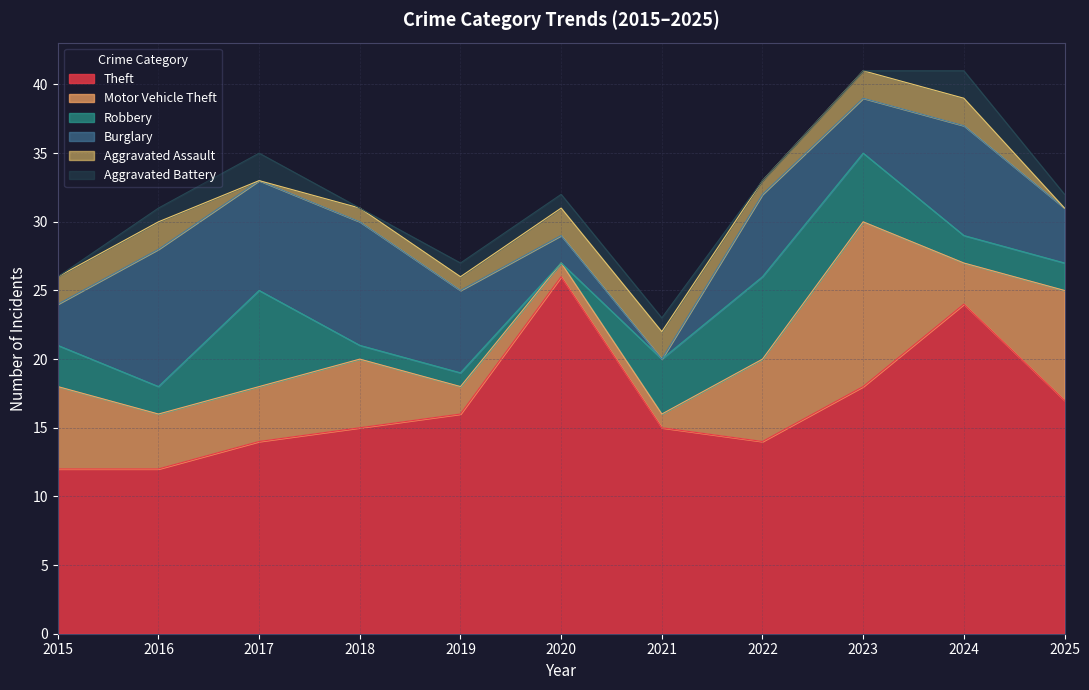

Reading left to right, list all the values displayed in this chart.

Theft: 2015=12	2016=12	2017=14	2018=15	2019=16	2020=26	2021=15	2022=14	2023=18	2024=24	2025=17
Motor Vehicle Theft: 2015=6	2016=4	2017=4	2018=5	2019=2	2020=1	2021=1	2022=6	2023=12	2024=3	2025=8
Robbery: 2015=3	2016=2	2017=7	2018=1	2019=1	2020=0	2021=4	2022=6	2023=5	2024=2	2025=2
Burglary: 2015=3	2016=10	2017=8	2018=9	2019=6	2020=2	2021=0	2022=6	2023=4	2024=8	2025=4
Aggravated Assault: 2015=2	2016=2	2017=0	2018=1	2019=1	2020=2	2021=2	2022=1	2023=2	2024=2	2025=0
Aggravated Battery: 2015=0	2016=1	2017=2	2018=0	2019=1	2020=1	2021=1	2022=0	2023=0	2024=2	2025=1